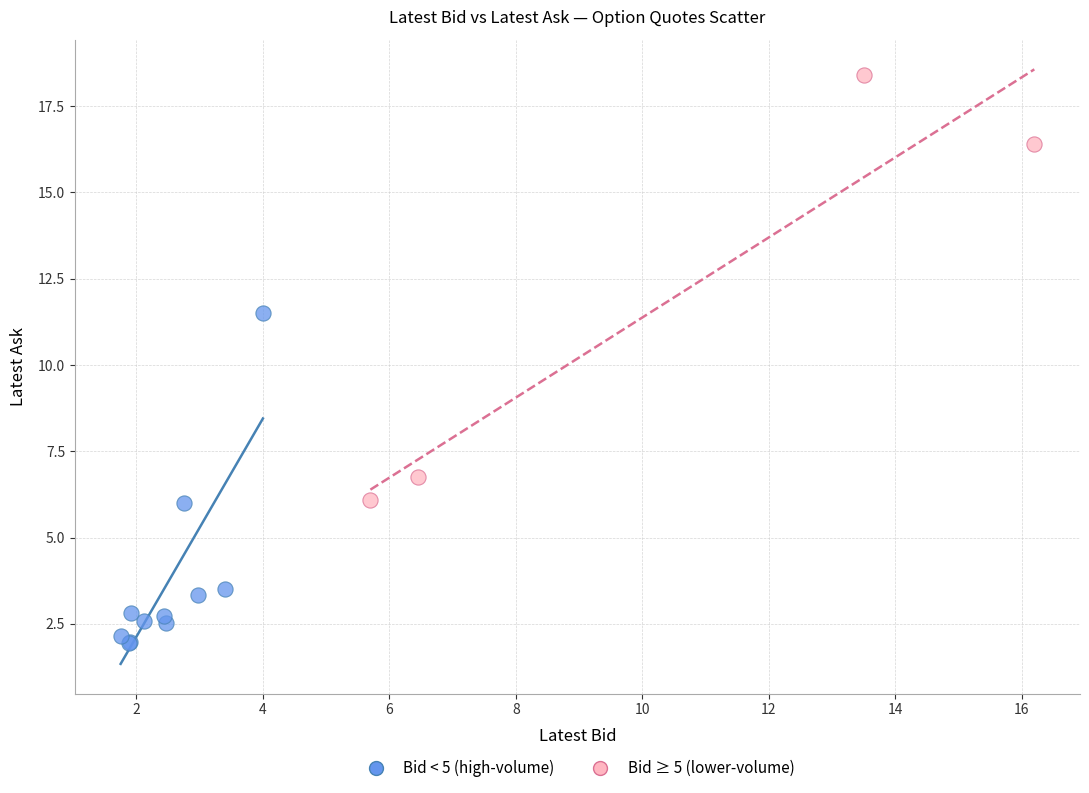

What are all the series names shown in the legend?

Bid < 5 (high-volume), Bid ≥ 5 (lower-volume)